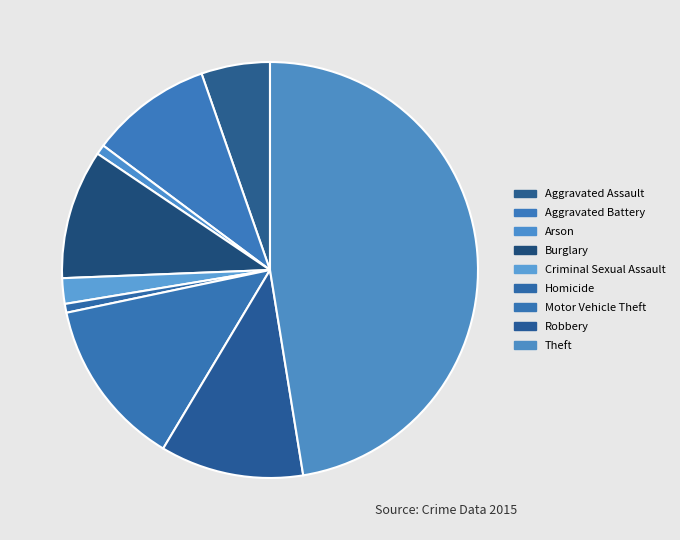

Count the number of slices in the pie.

9